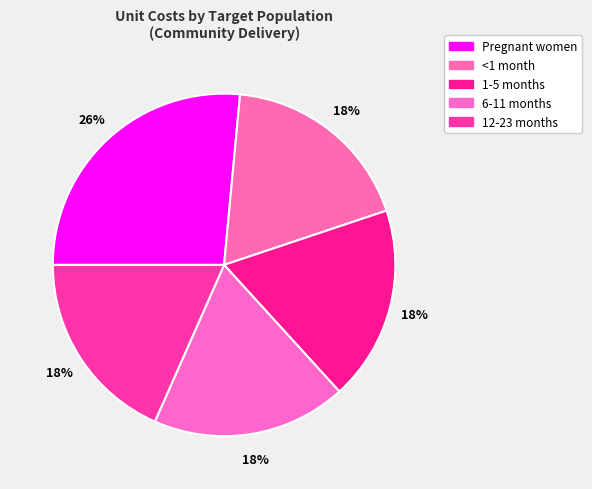

Which slice is the largest?

Pregnant women